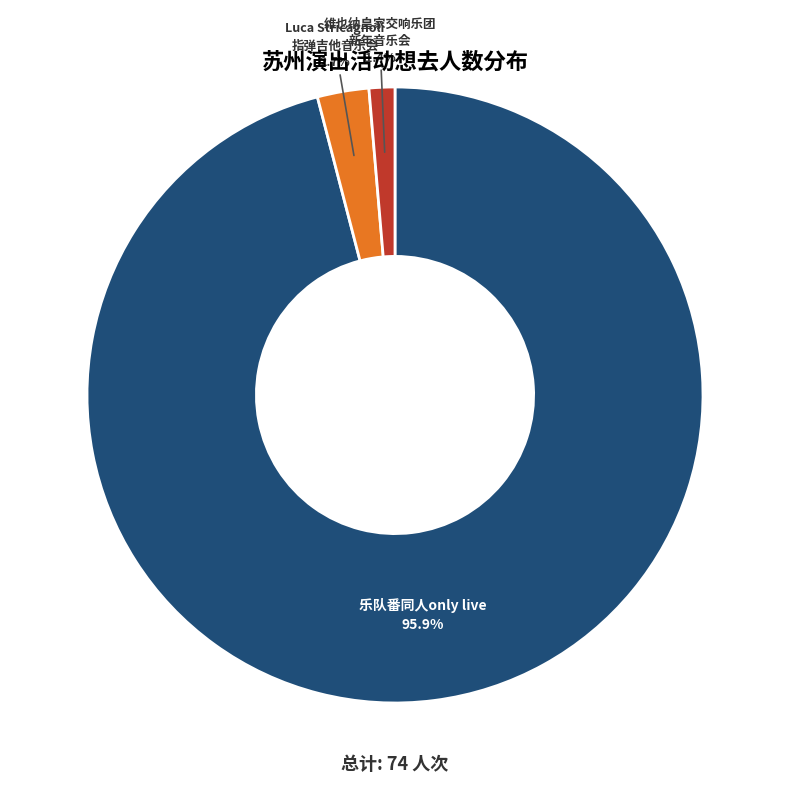

Rank the categories by value from lowest to highest.

维也纳皇家交响乐团 新年音乐会, Luca Stricagnoli 指弹吉他音乐会, 乐队番同人only live